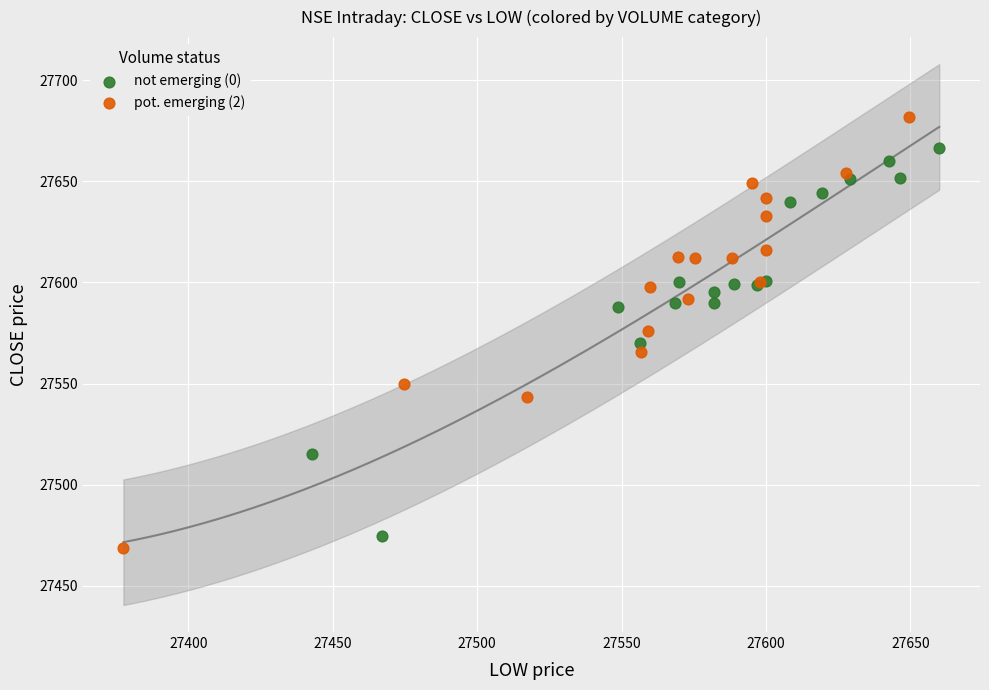

Which series reaches the maximum Y coordinate?

pot. emerging (2)